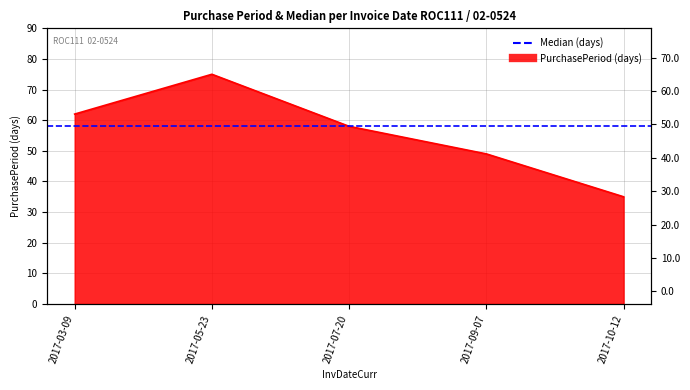

What is the label of the 2nd point from the right?

2017-09-07